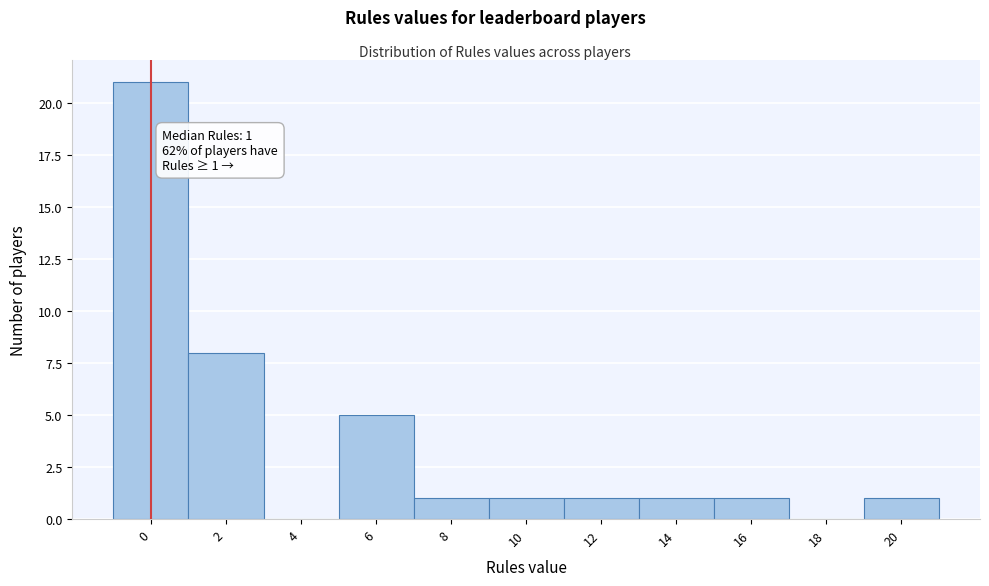

Reading right to left, transcribe all the data shown in this chart.

20=1	18=0	16=1	14=1	12=1	10=1	8=1	6=5	4=0	2=8	0=21